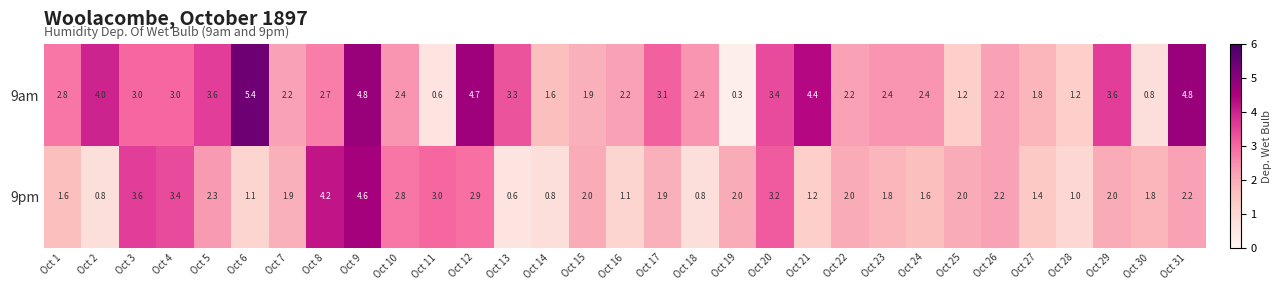

What is the approximate value of 9am at Oct 17?

3.1